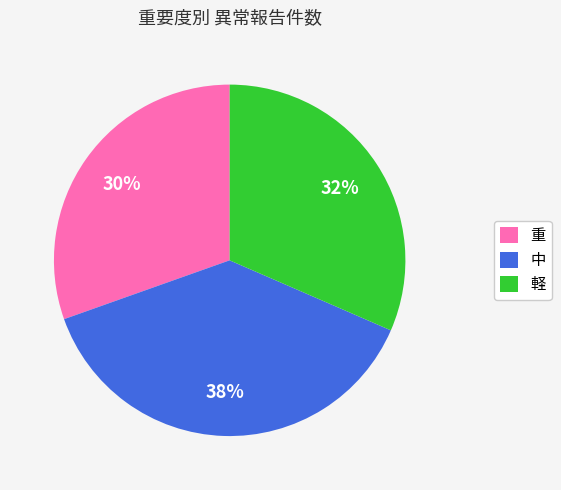

To the nearest percent, what percentage of the pie is 中?

38%